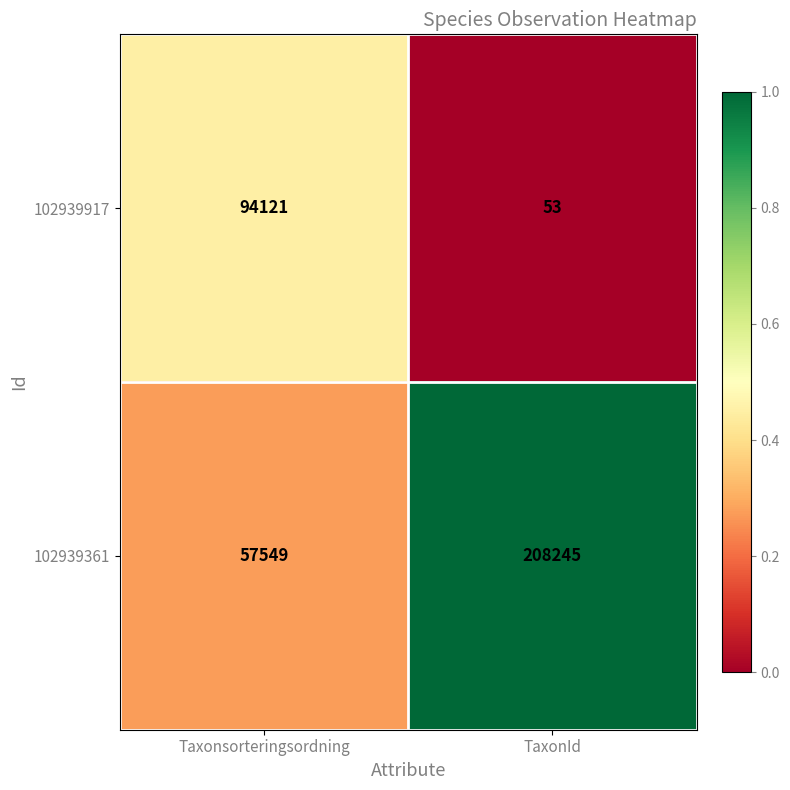

Which series has the largest range (max minus min)?

102939361